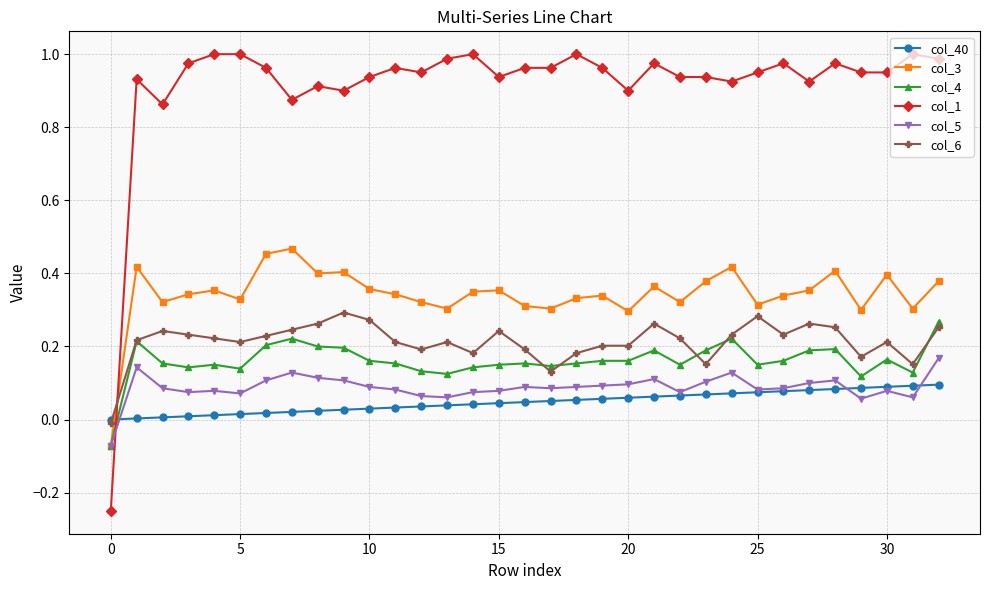

True or false: col_6 has more than 1 interior local peaks.

True